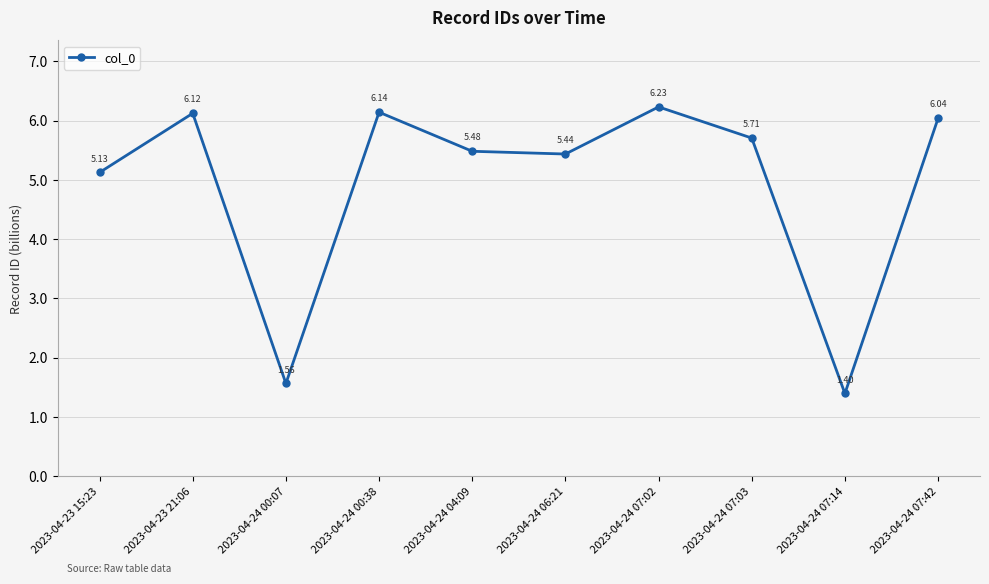

Is this an area chart (filled region under the line)?

No